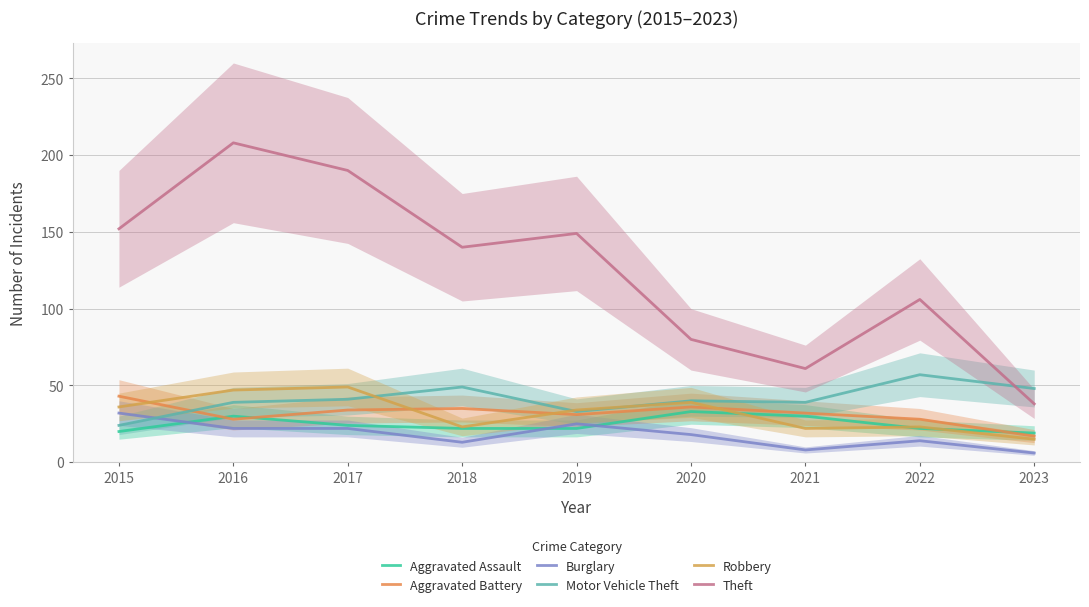

What is the average value of the Theft series?

125